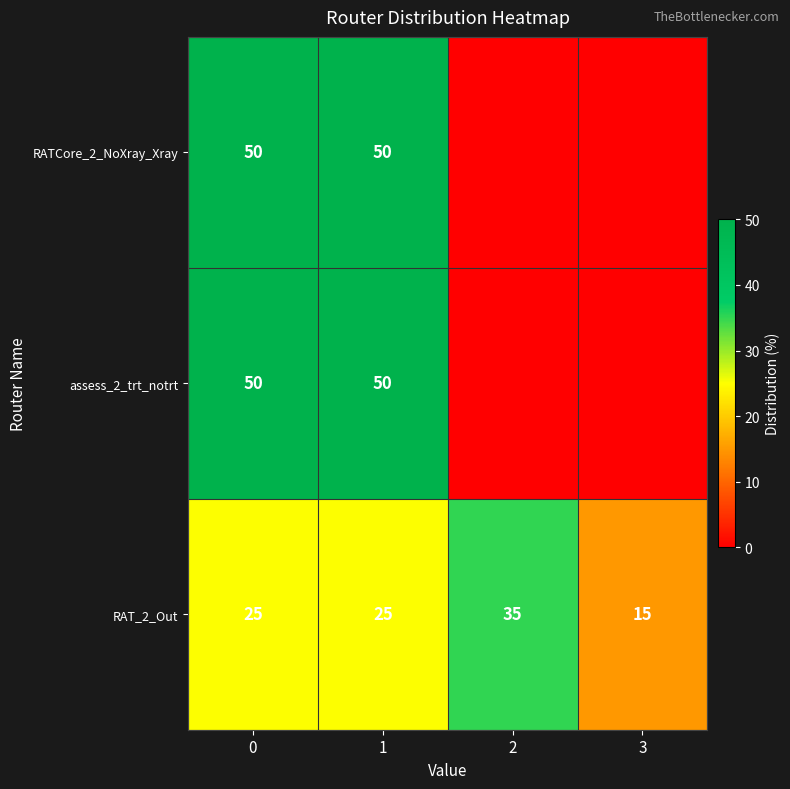

How many categories are shown in the chart?

4